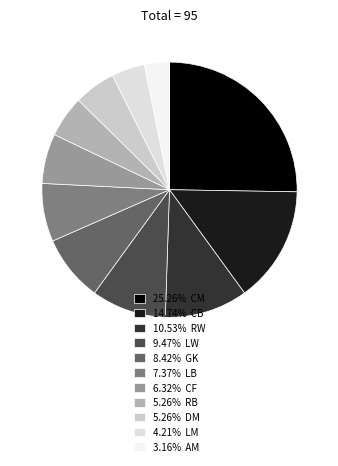

How many slices are in this pie chart?

11